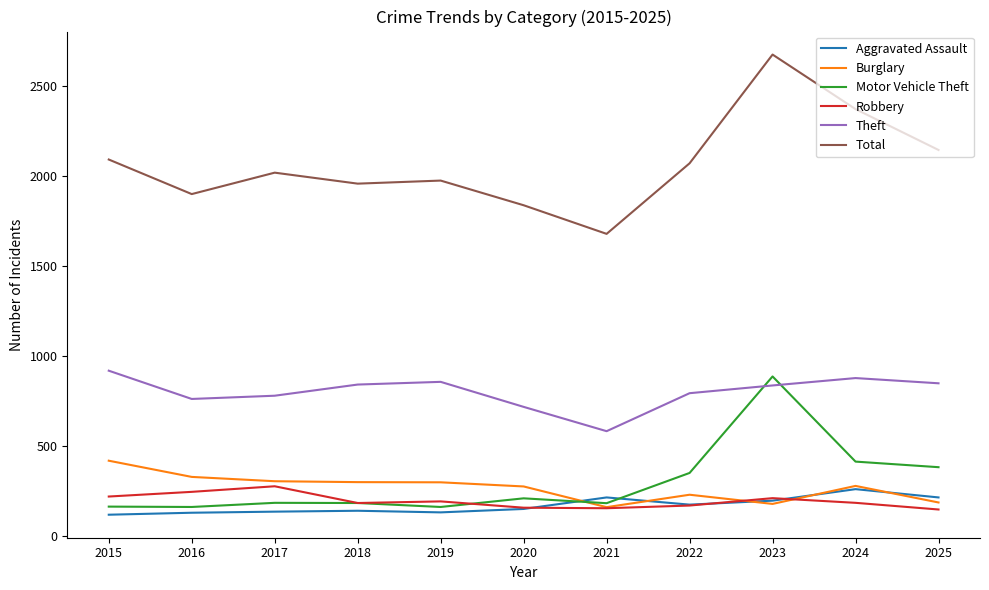

True or false: Theft and Aggravated Assault intersect in this chart.

False